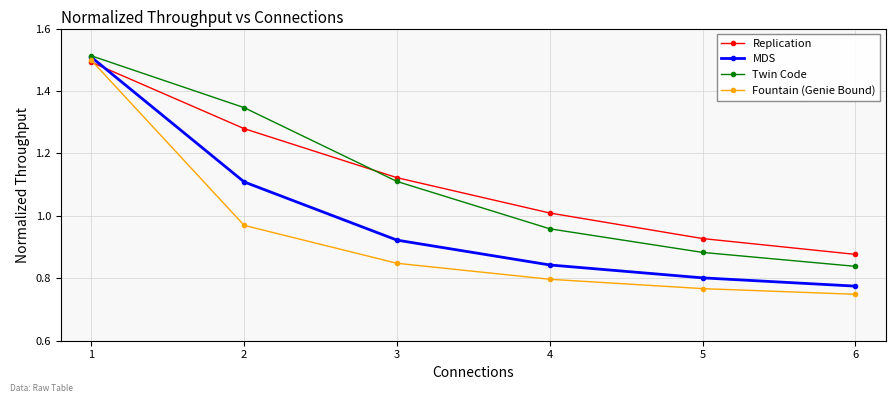

Which category has the lowest value in the MDS series?

6